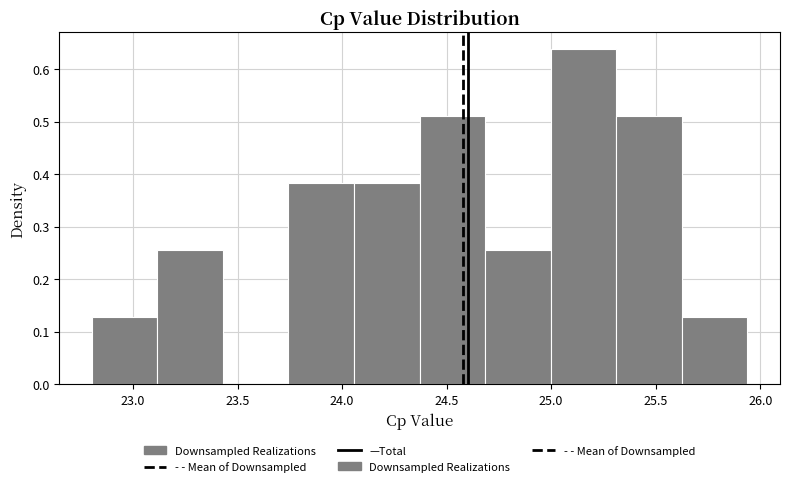

Reading left to right, transcribe this chart: for each bar, give the range it covers on the x-axis and its height. Neither the bar edges nor the heights are printed on the chart, so give them approximately, as read against the axes.

22.80 to 23.10: 0.13
23.10 to 23.45: 0.26
23.45 to 23.75: 0
23.75 to 24.05: 0.38
24.05 to 24.35: 0.38
24.35 to 24.70: 0.51
24.70 to 25.00: 0.26
25.00 to 25.30: 0.64
25.30 to 25.60: 0.51
25.60 to 25.95: 0.13